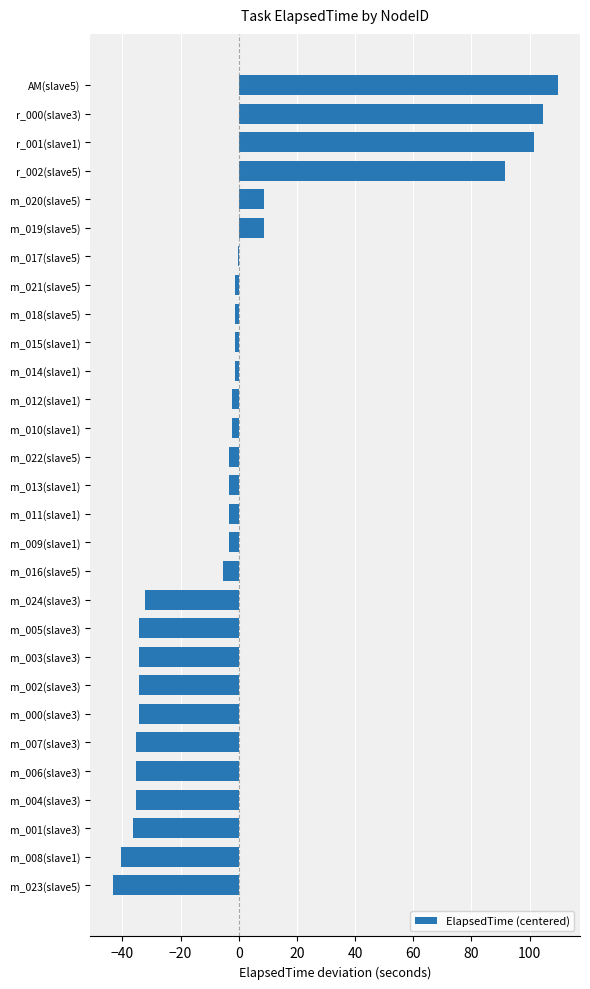

Which has a higher value, m_002(slave3) or r_002(slave5)?

r_002(slave5)